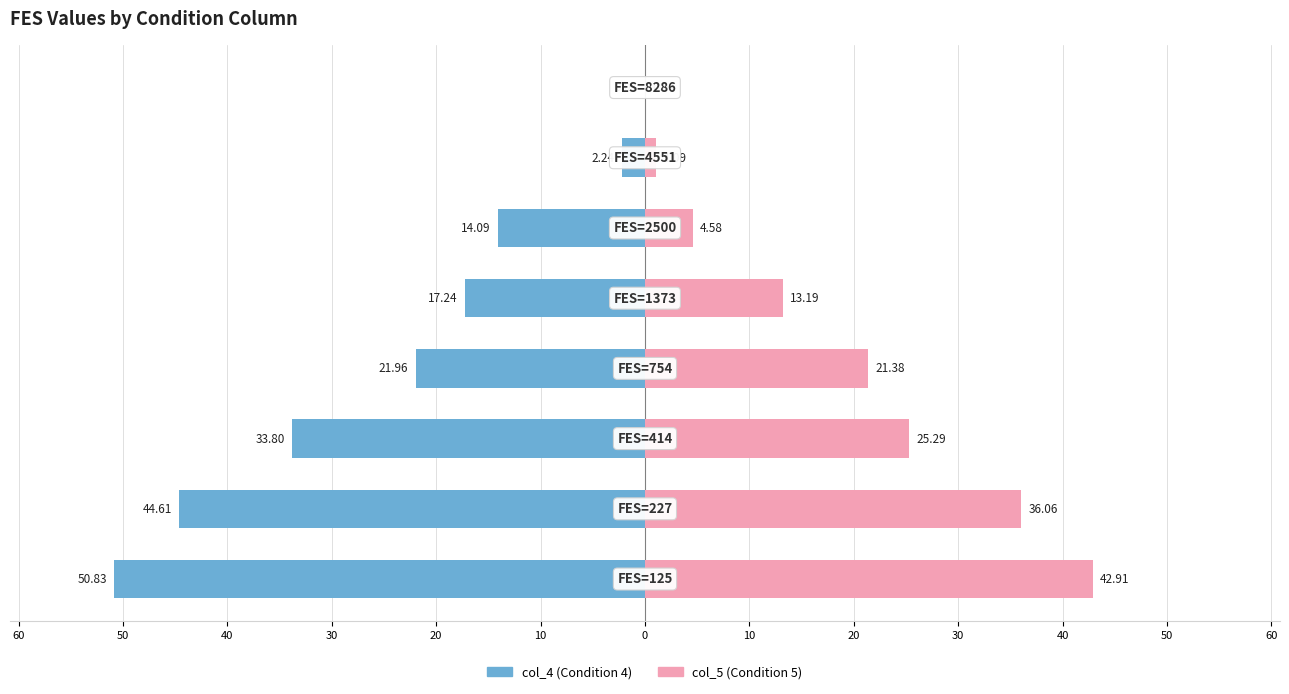

What are all the series names shown in the legend?

col_4 (Condition 4), col_5 (Condition 5)